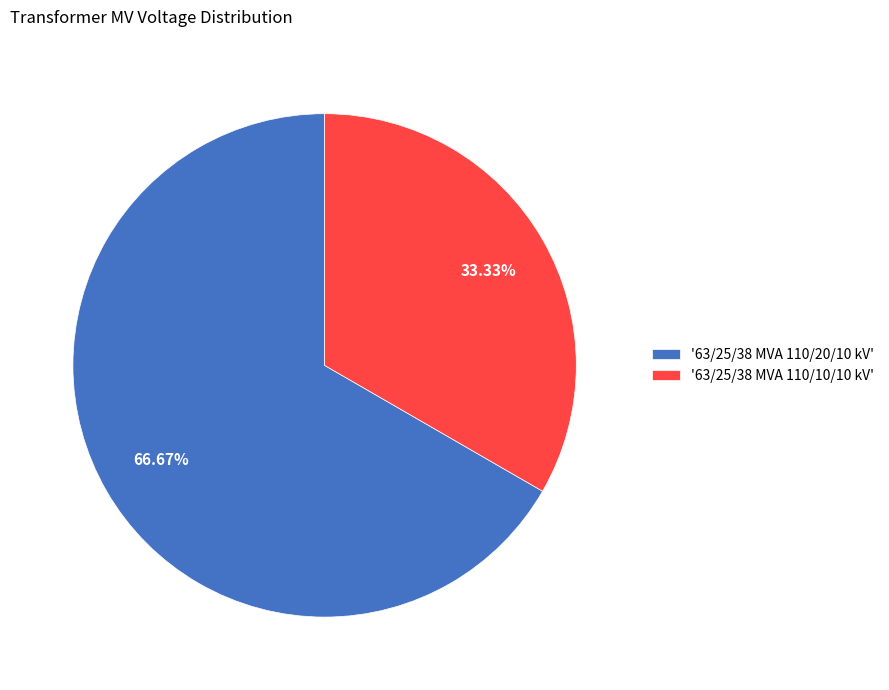

Approximately how many times larger is the value at '63/25/38 MVA 110/10/10 kV' compared to '63/25/38 MVA 110/20/10 kV'?

0.5